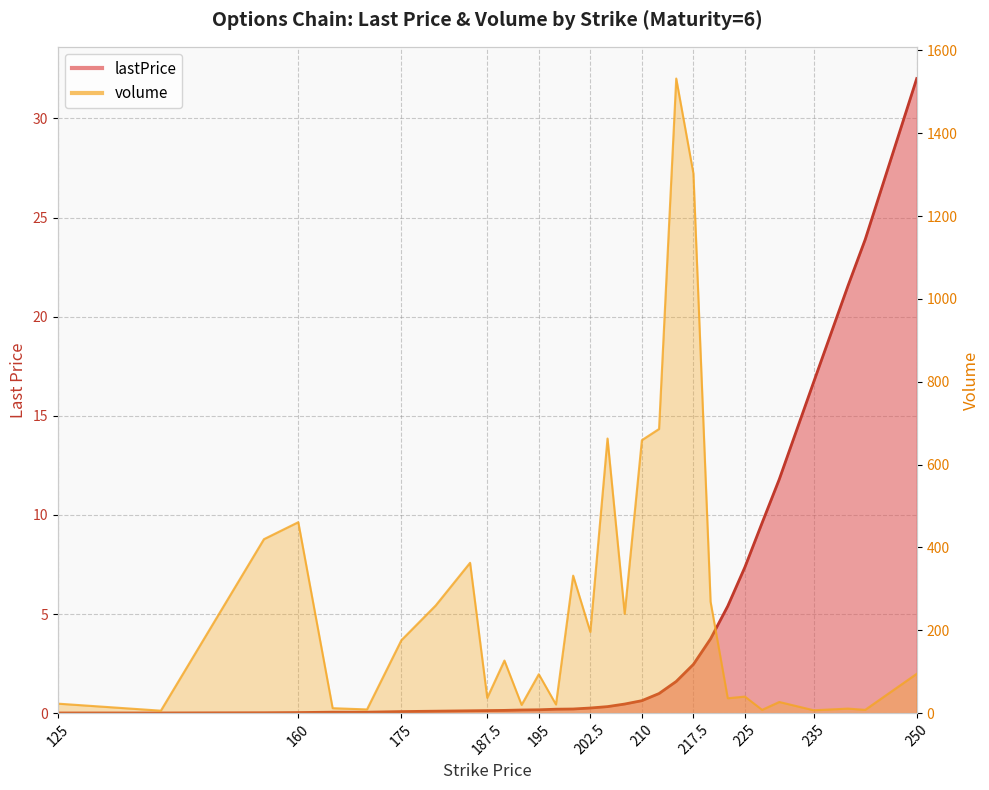

True or false: lastPrice has more than 0 interior local peaks.

False